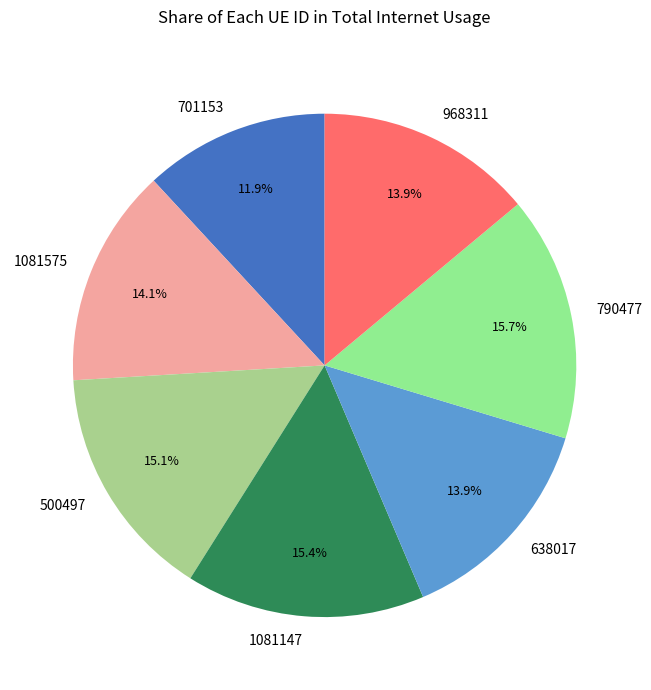

Which category has the smallest portion of the pie?

701153